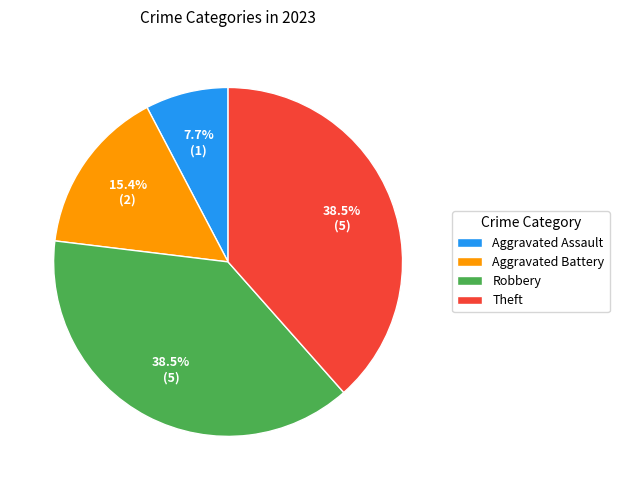

What portion of the pie excludes Robbery?

61.5%